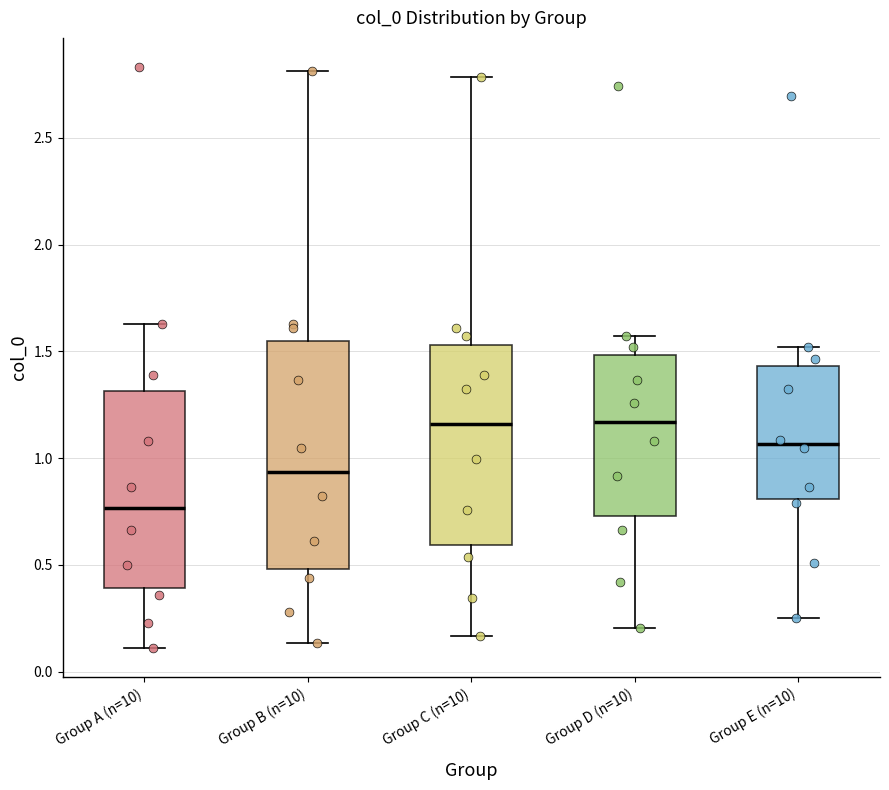

Reading left to right, read every box against the y-axis: the position of its median line, the range the box covers, and the ends of its whiskers. The values are not printed on the chart, so give them approximately, as read against the axis.

Group A (n=10): median 0.75, box 0.40 to 1.30, whiskers 0.10 to 1.65
Group B (n=10): median 0.95, box 0.50 to 1.55, whiskers 0.15 to 2.80
Group C (n=10): median 1.15, box 0.60 to 1.55, whiskers 0.15 to 2.80
Group D (n=10): median 1.15, box 0.75 to 1.50, whiskers 0.20 to 1.55
Group E (n=10): median 1.05, box 0.80 to 1.45, whiskers 0.25 to 1.50